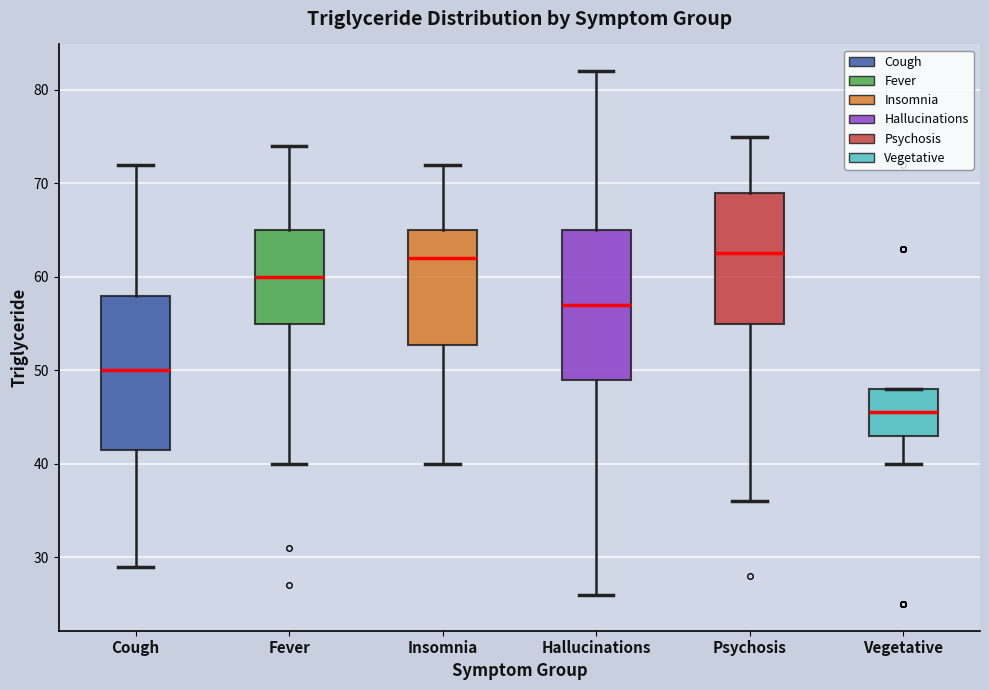

Reading left to right, transcribe this box plot: for each box, give where its median line is, the range the box spans, and where its two whiskers end, as read against the y-axis. The values are not printed on the chart, so give them approximately, as read against the axis.

Cough: median 50, box 42 to 58, whiskers 29 to 72
Fever: median 60, box 55 to 65, whiskers 40 to 74
Insomnia: median 62, box 53 to 65, whiskers 40 to 72
Hallucinations: median 57, box 49 to 65, whiskers 26 to 82
Psychosis: median 63, box 55 to 69, whiskers 36 to 75
Vegetative: median 46, box 43 to 48, whiskers 40 to 48